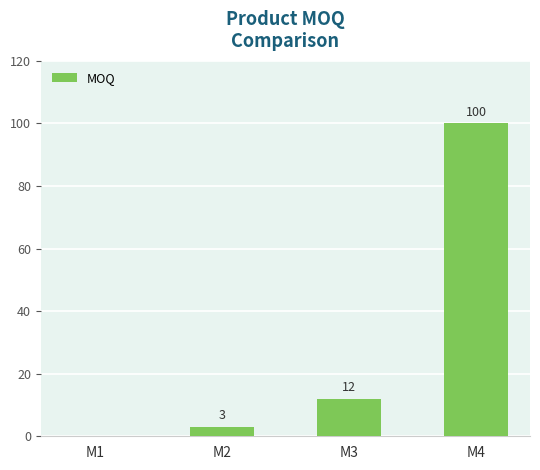

Approximately how many times larger is the value at M4 compared to M3?

8.3